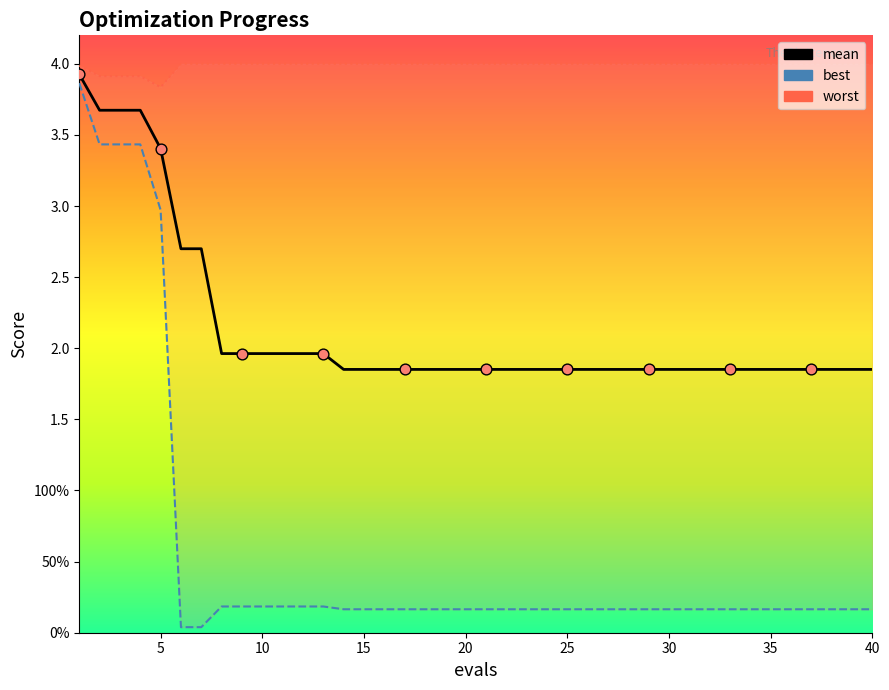

Which series has the largest total across all categories?

worst